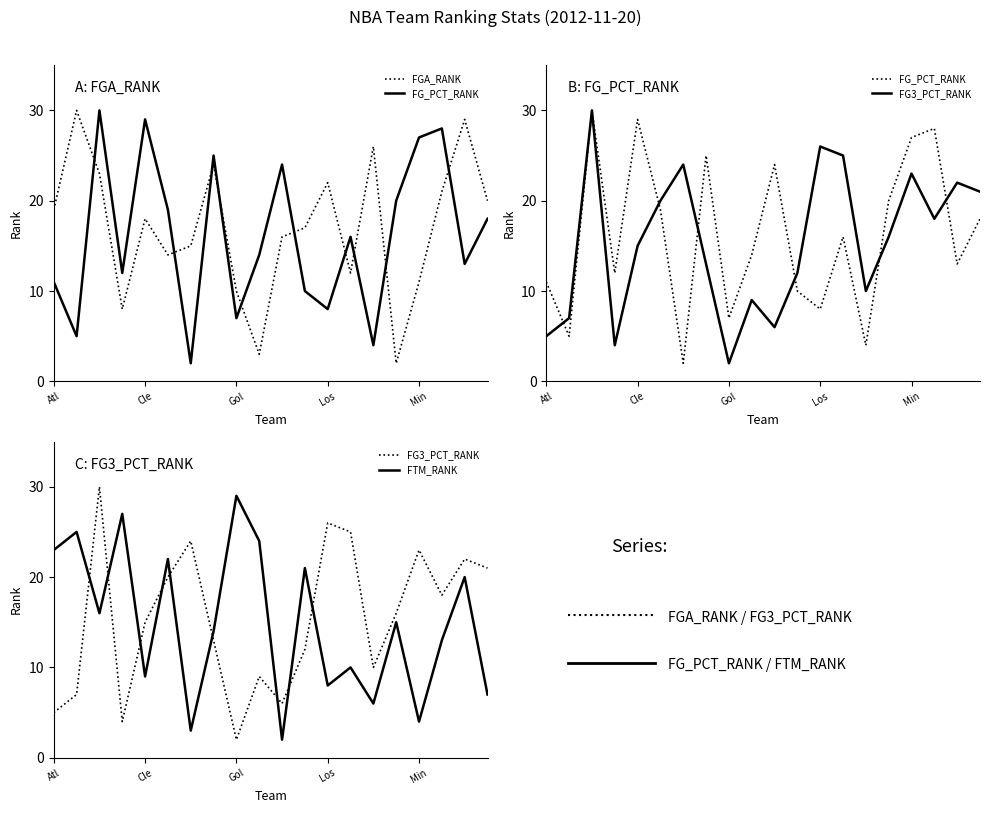

In FGA_RANK, how many points are lower than both neighbors (excluding endpoints)?

5